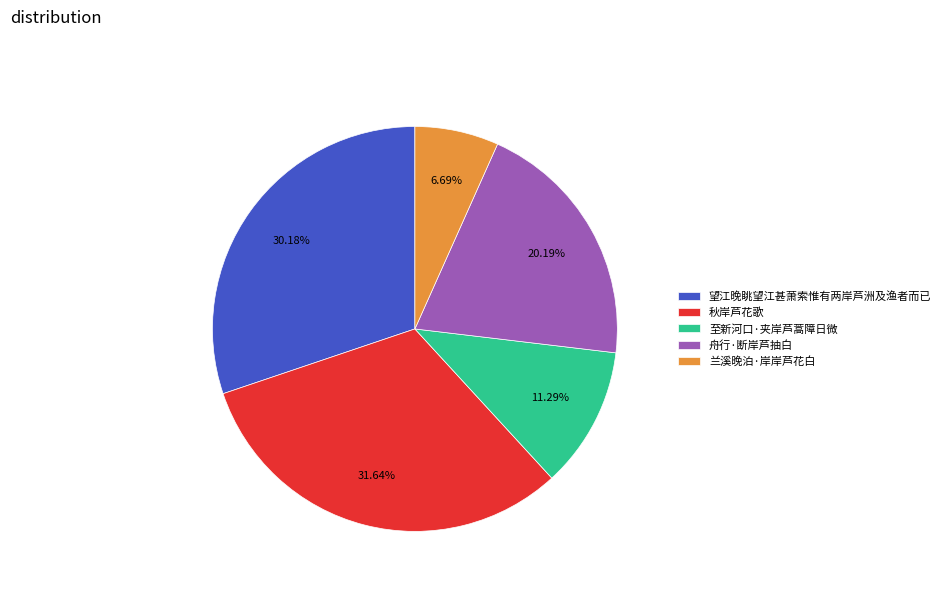

Is it true that 秋岸芦花歌 is 32% of the pie?

True